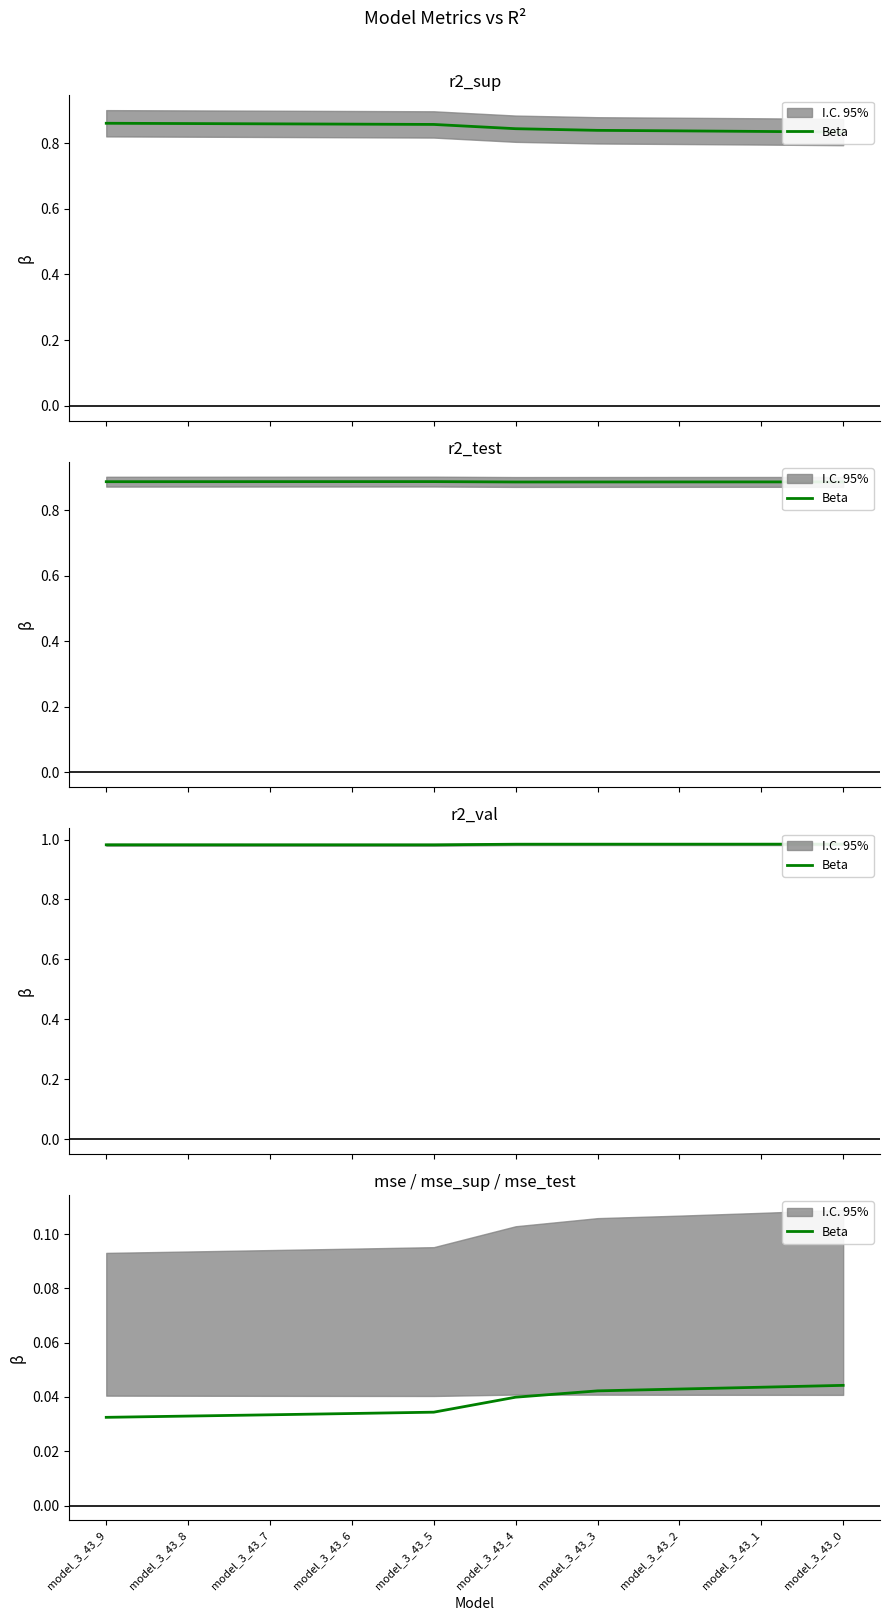

List the labels in order of value, largest first.

model_3_43_0, model_3_43_1, model_3_43_2, model_3_43_3, model_3_43_4, model_3_43_5, model_3_43_6, model_3_43_7, model_3_43_8, model_3_43_9